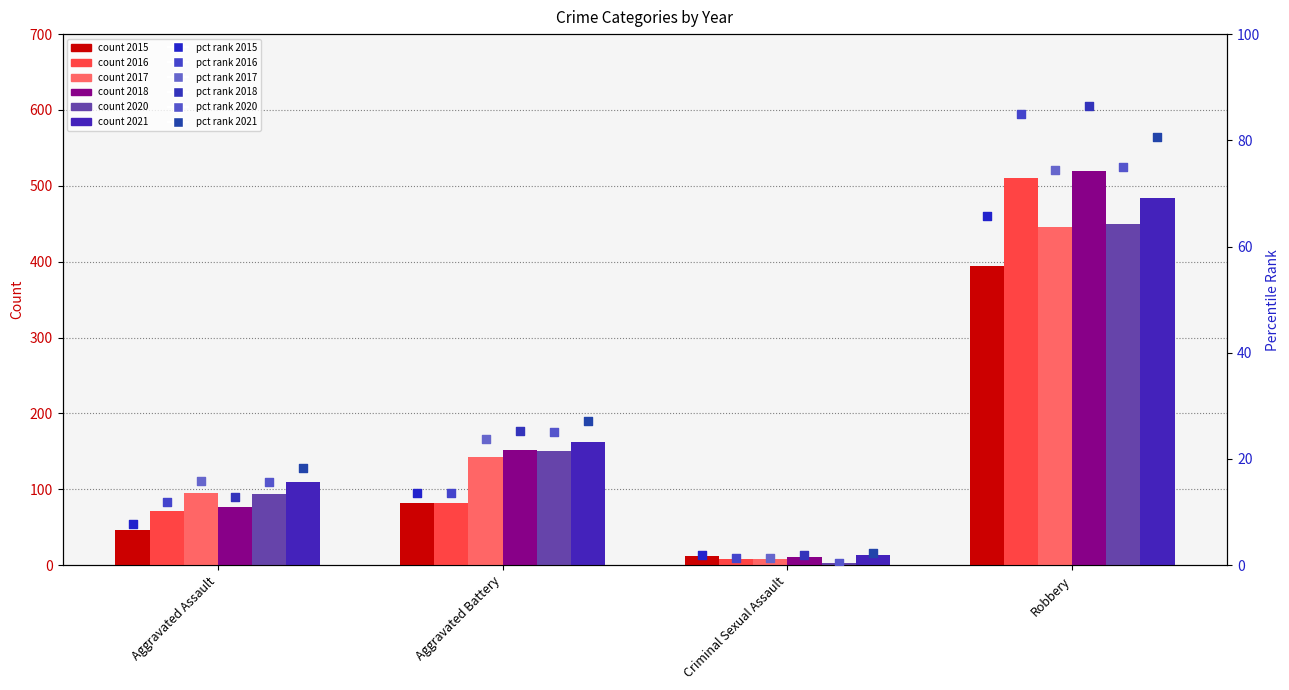

Which series has the widest spread of Y values?

2018 pct